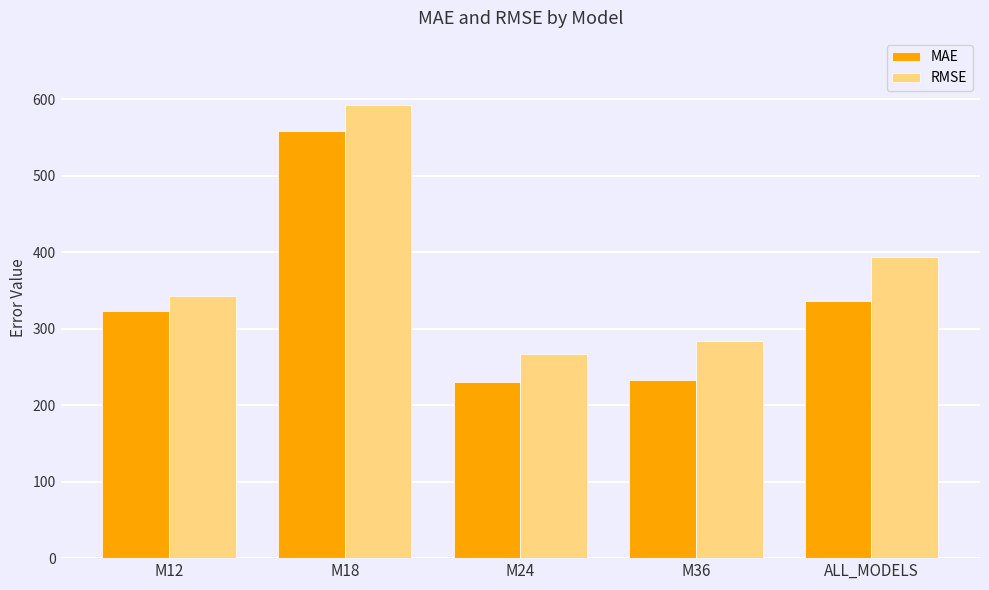

Between M12 and M36, which series saw the biggest shift?

MAE